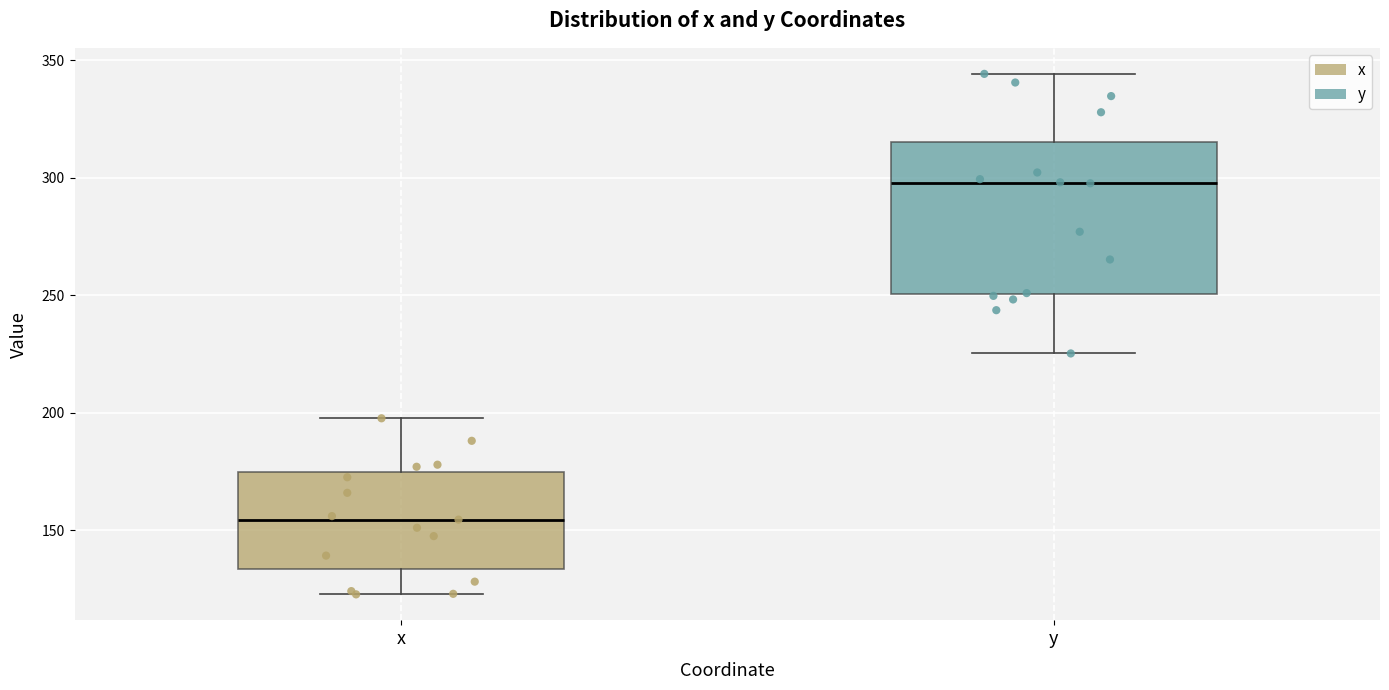

Where does the median line of the box for x sit on the y-axis? The values are not printed on the chart, so give them approximately, as read against the axis.

155